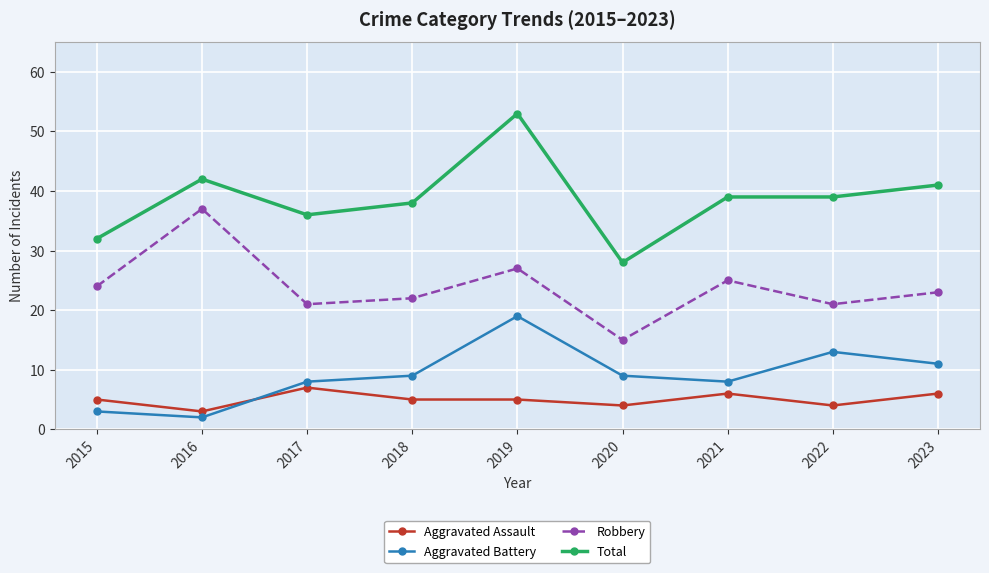

True or false: Aggravated Battery and Robbery intersect in this chart.

False